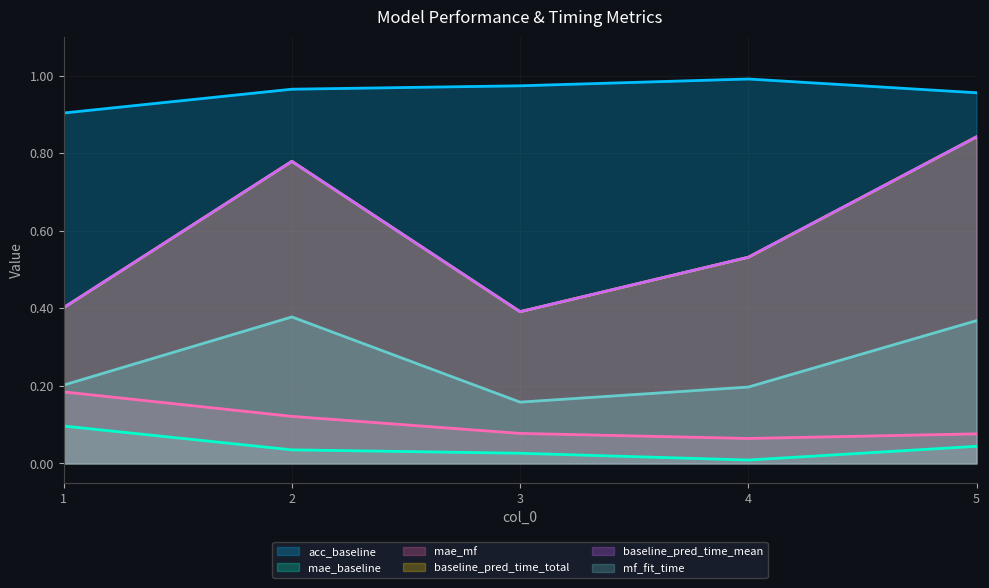

Read the baseline_pred_time_mean value at 5.

0.8